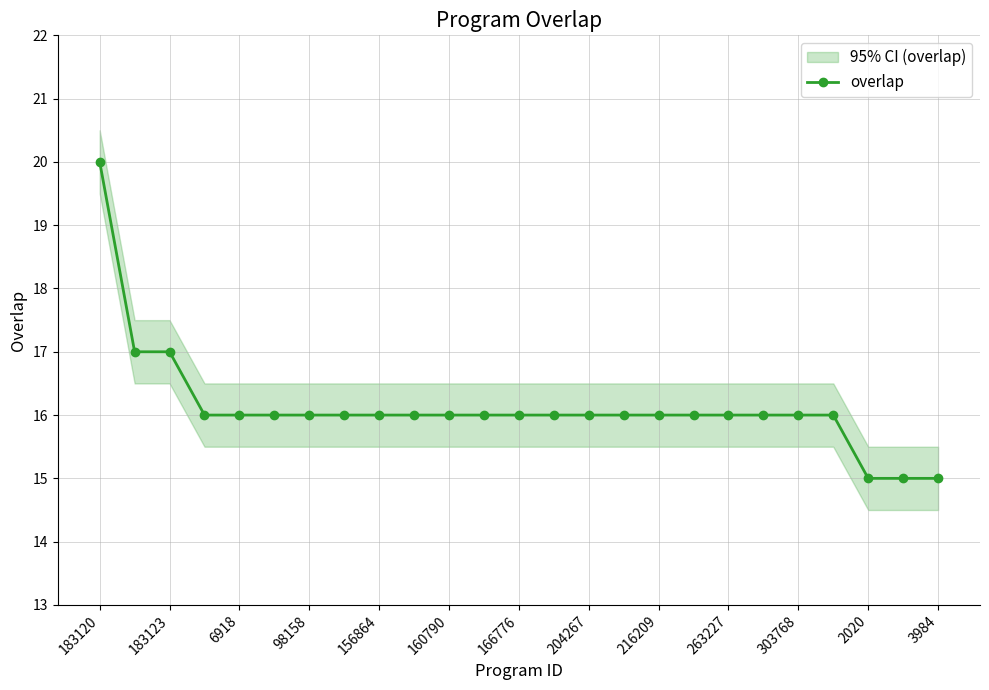

What is the maximum value shown in the chart?

20